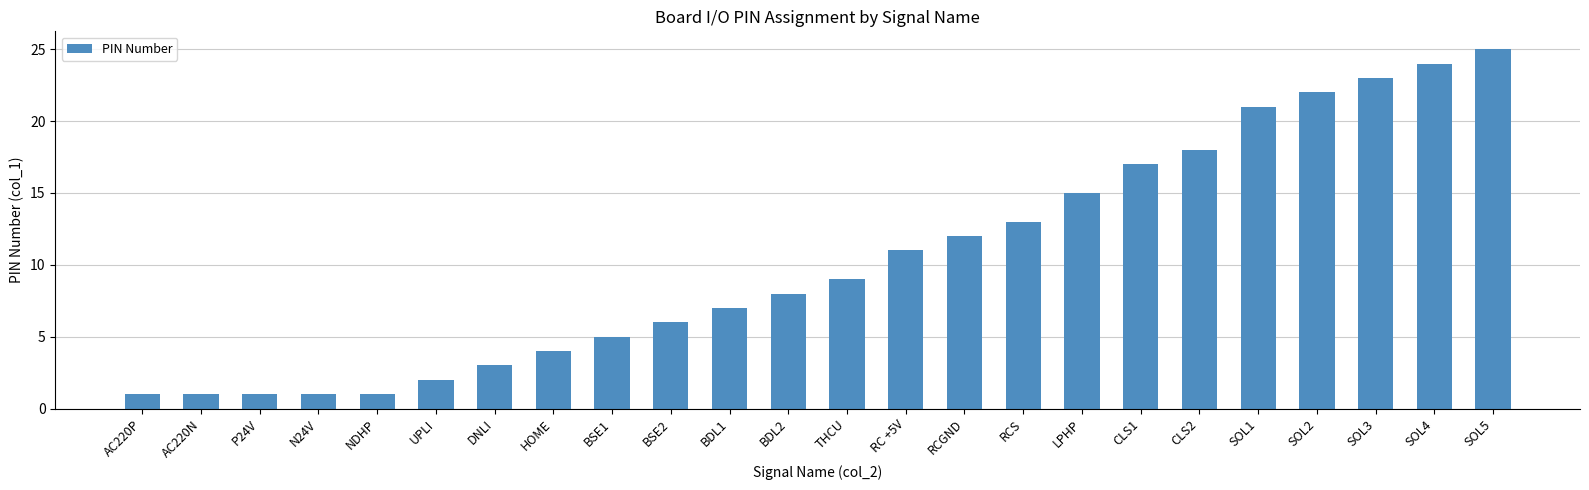

At which category does the chart reach its peak across all series?

SOL5